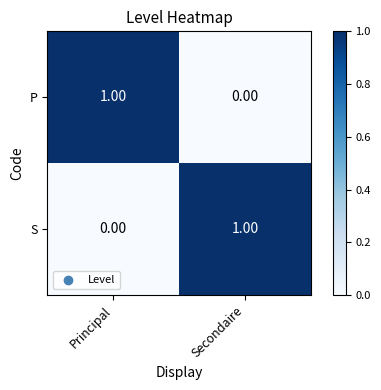

Rank the categories by S value from lowest to highest.

Principal, Secondaire